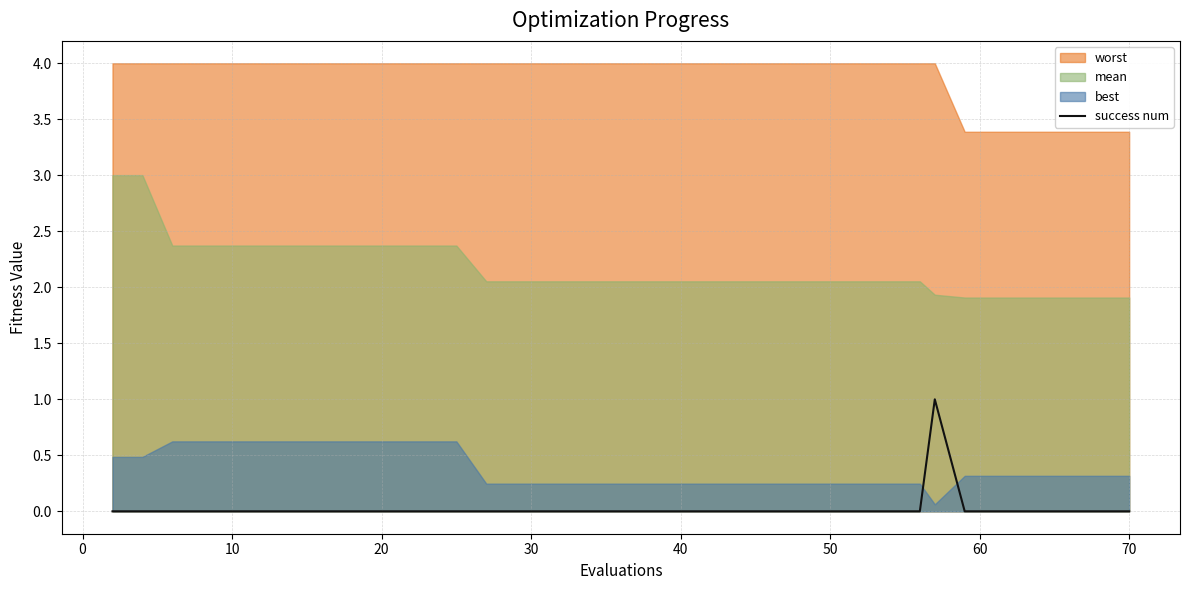

The success num series shows -1 at 40. True or false?

False